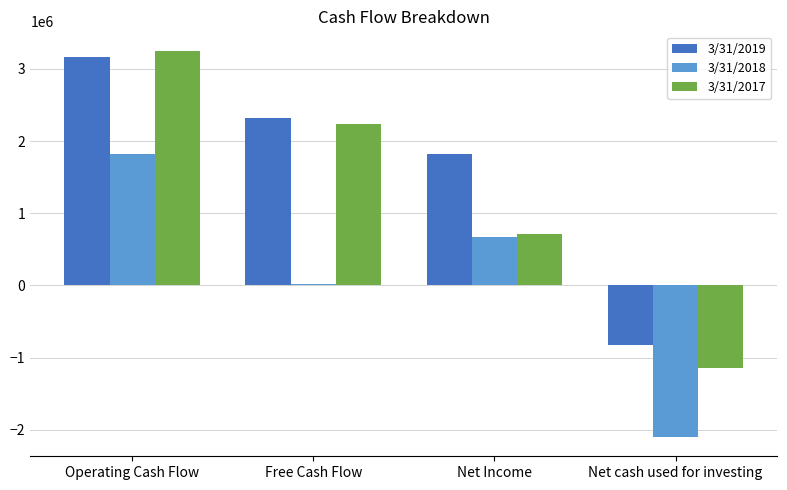

Reading right to left, list all the values displayed in this chart.

3/31/2019: Net cash used for investing=-831317	Net Income=1826760	Free Cash Flow=2322660	Operating Cash Flow=3164764
3/31/2018: Net cash used for investing=-2098832	Net Income=665855	Free Cash Flow=16963	Operating Cash Flow=1826760
3/31/2017: Net cash used for investing=-1147669	Net Income=713204	Free Cash Flow=2232558	Operating Cash Flow=3253612